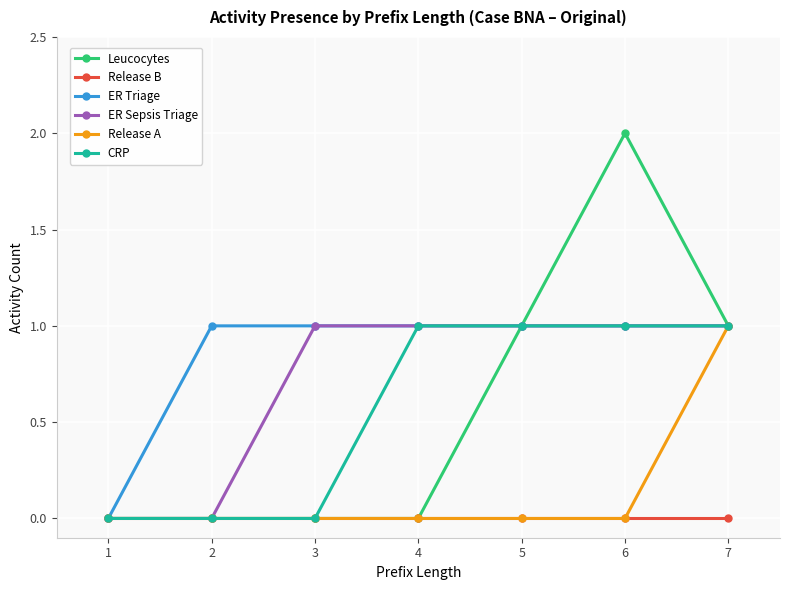

What is the total value across all series at 4?

3